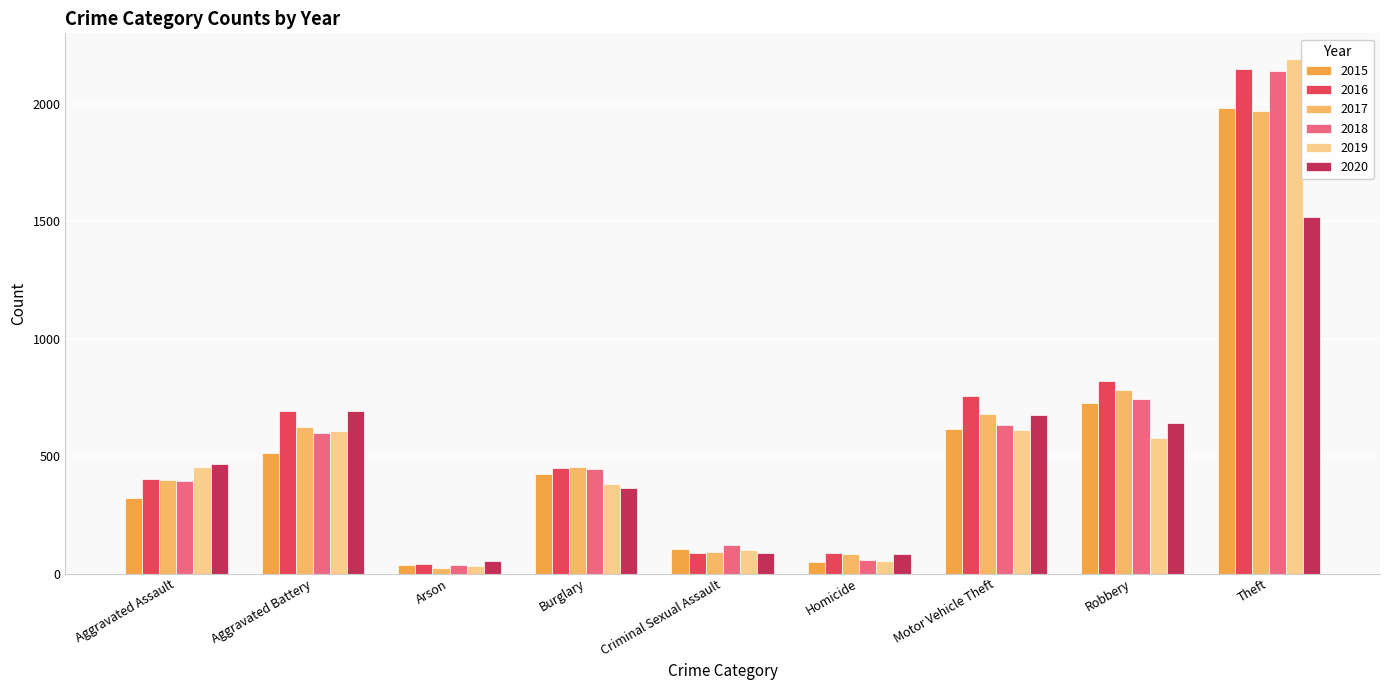

What is the sum of all 2015 values?

4771